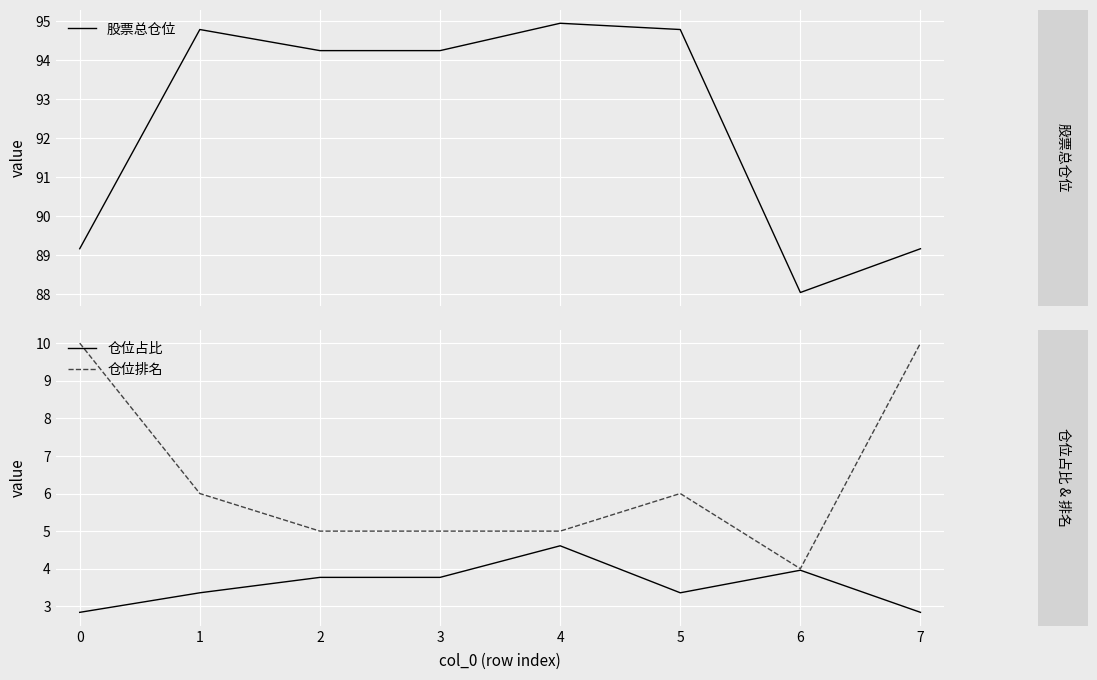

What is the minimum value for 仓位排名?

4.0